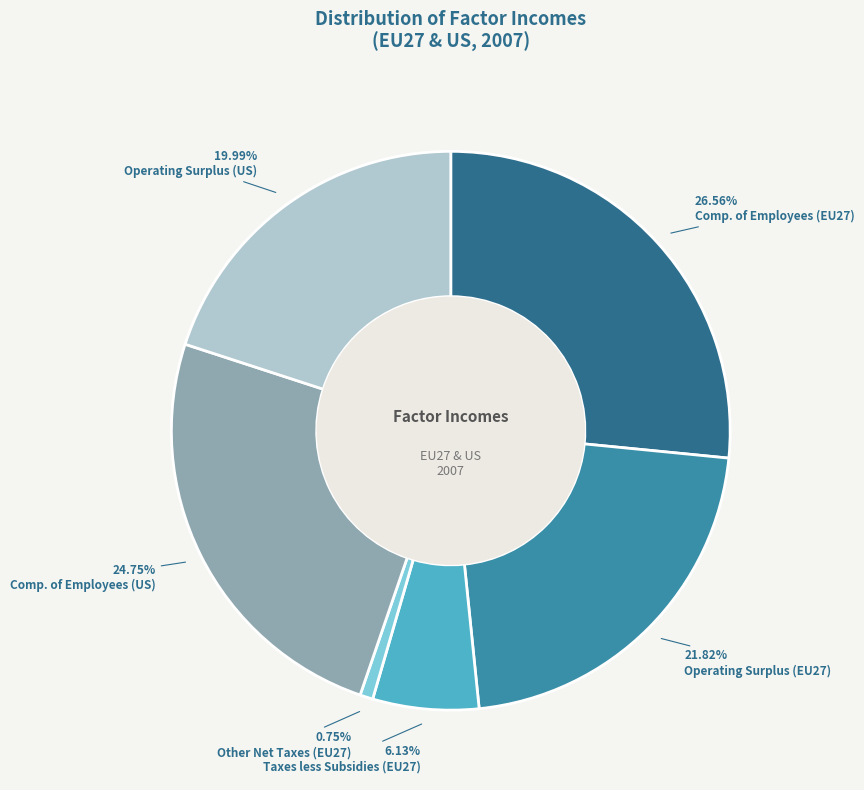

Is there a majority slice in this chart?

No